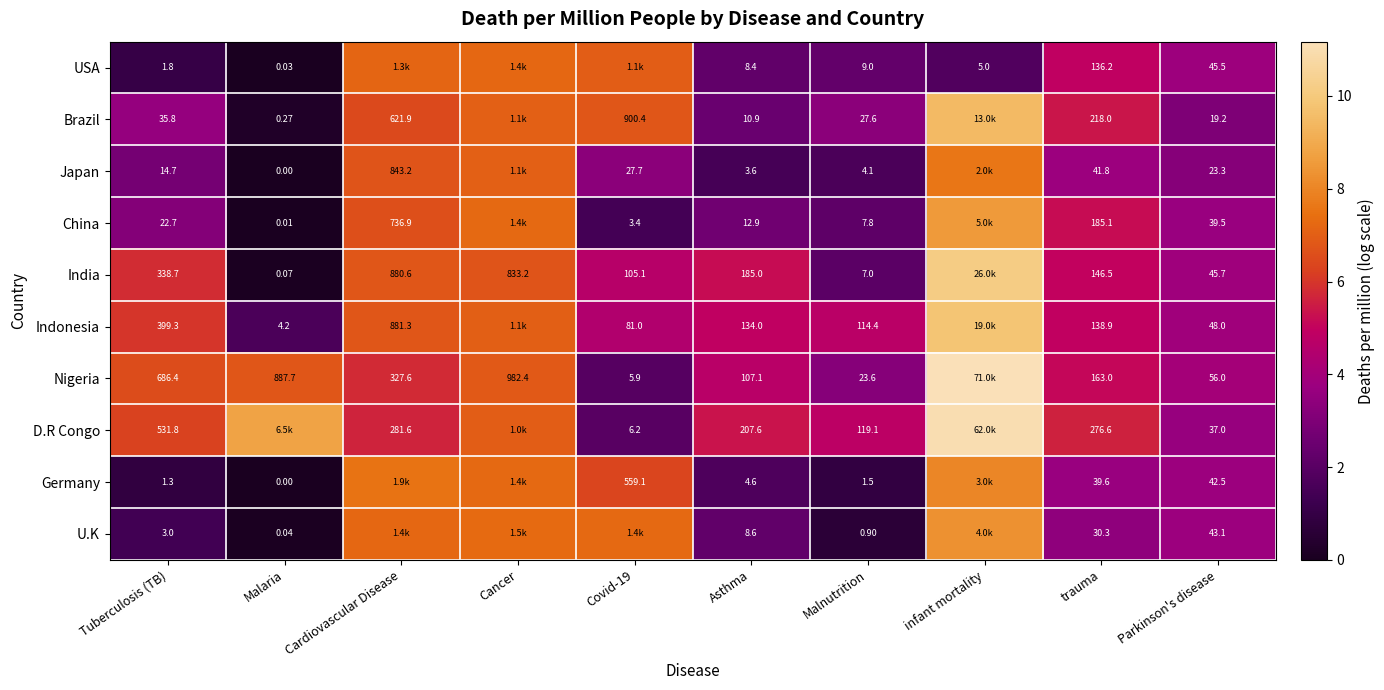

Is the value of Indonesia at Covid-19 greater than the value of India at Cancer?

No